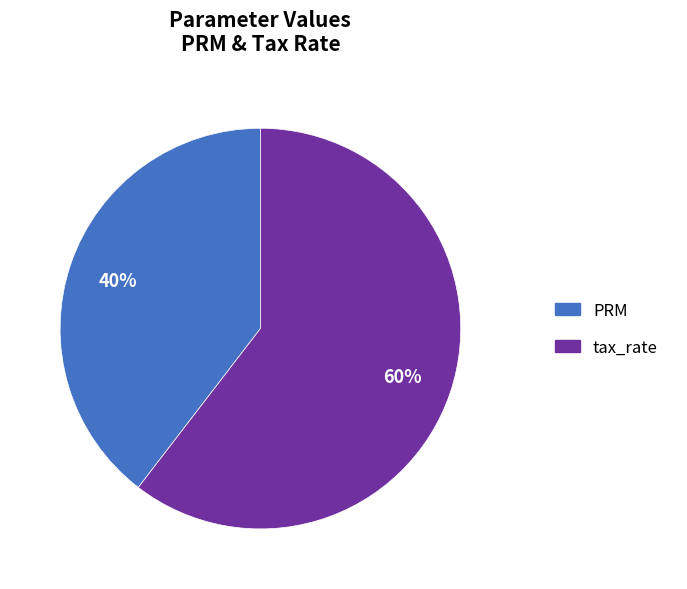

Combined, do PRM and tax_rate account for over 50%?

Yes